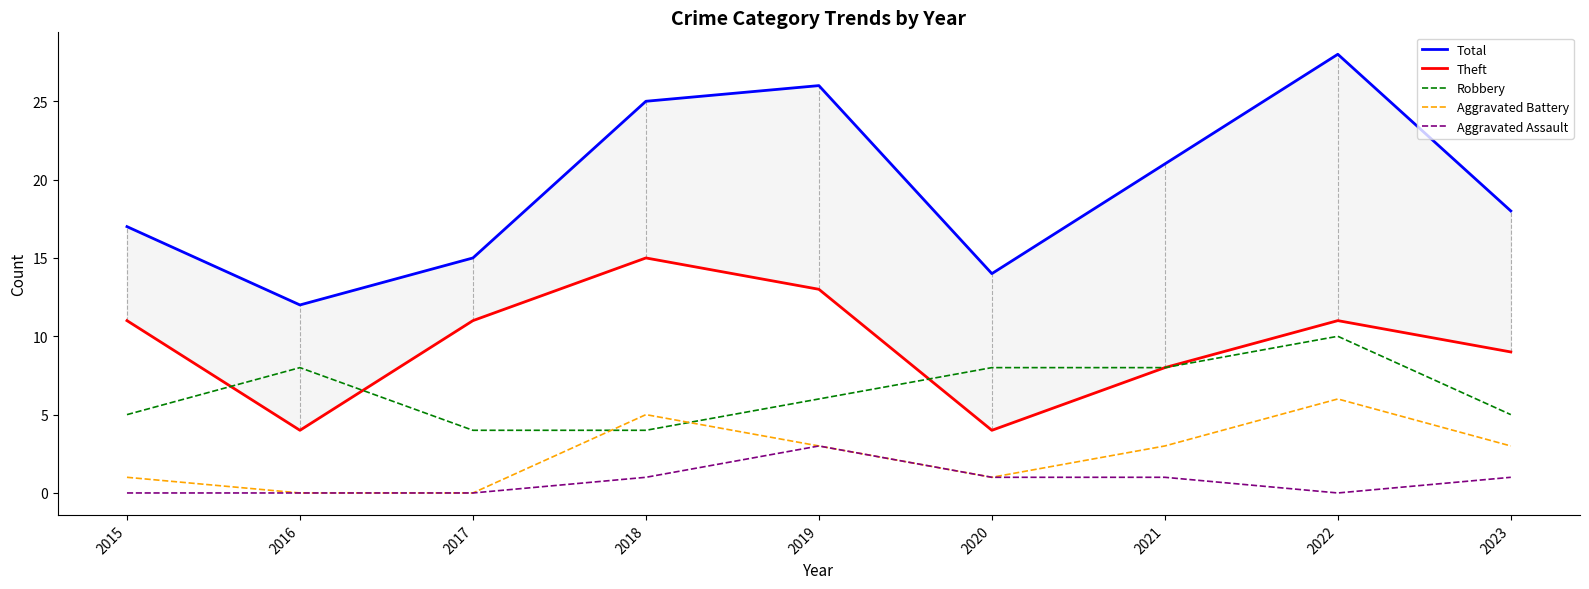

Is it true that Aggravated Assault equals 0 at 2023?

False